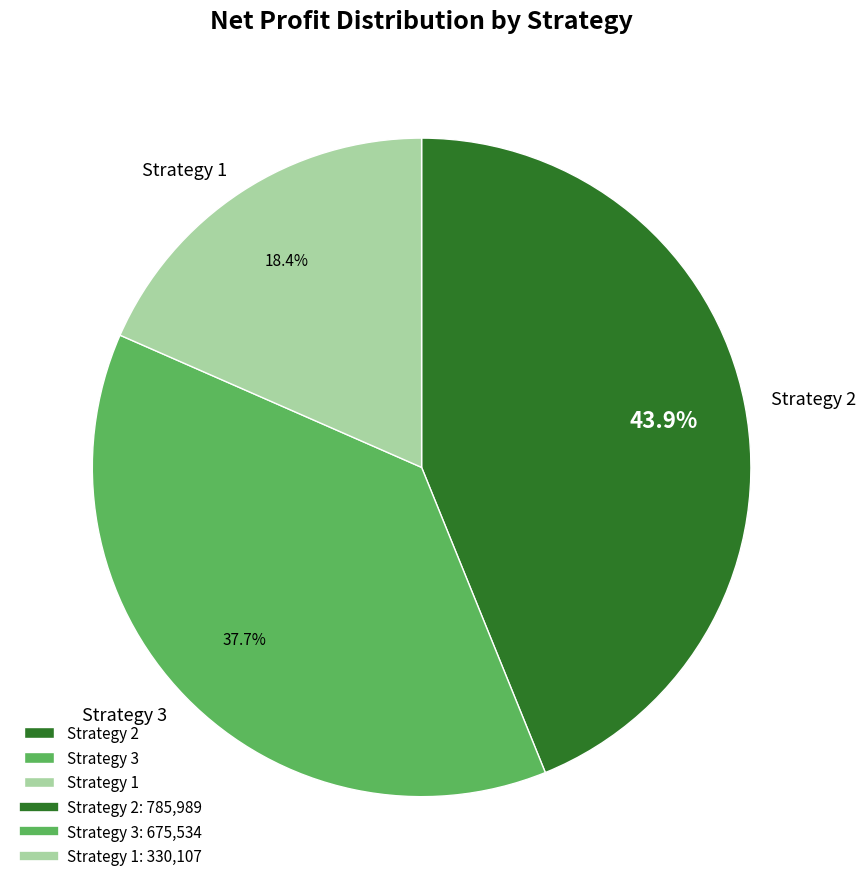

How many slices are in this pie chart?

3